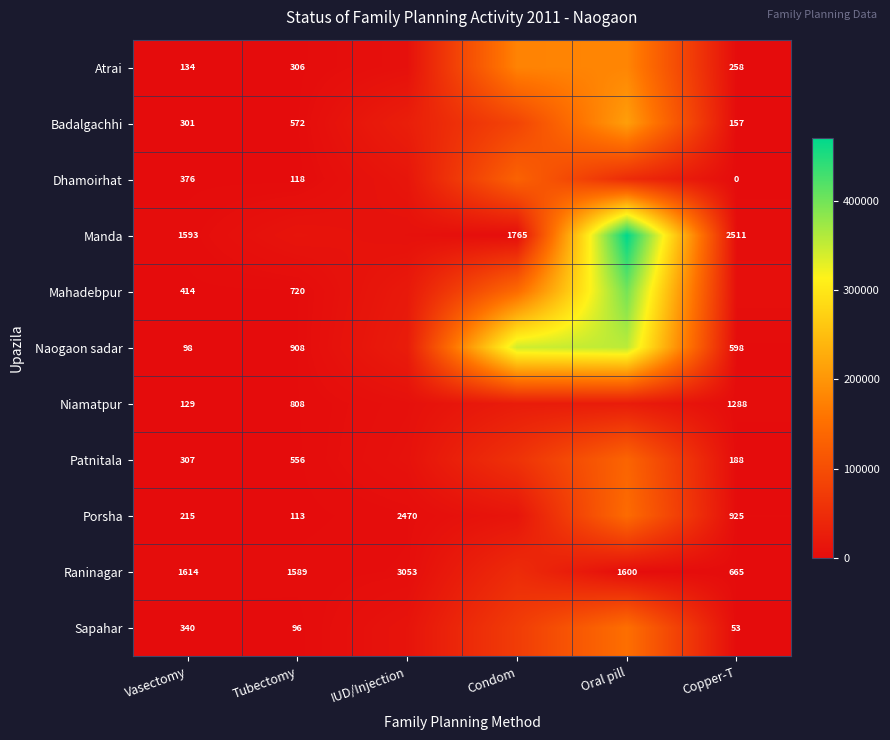

Rank the series at Vasectomy from highest to lowest value.

Raninagar, Manda, Mahadebpur, Dhamoirhat, Sapahar, Patnitala, Badalgachhi, Porsha, Atrai, Niamatpur, Naogaon sadar